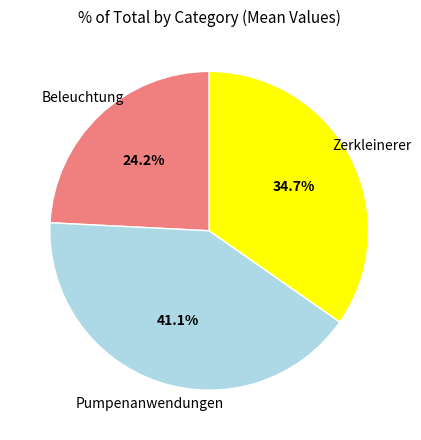

Is there a majority slice in this chart?

No